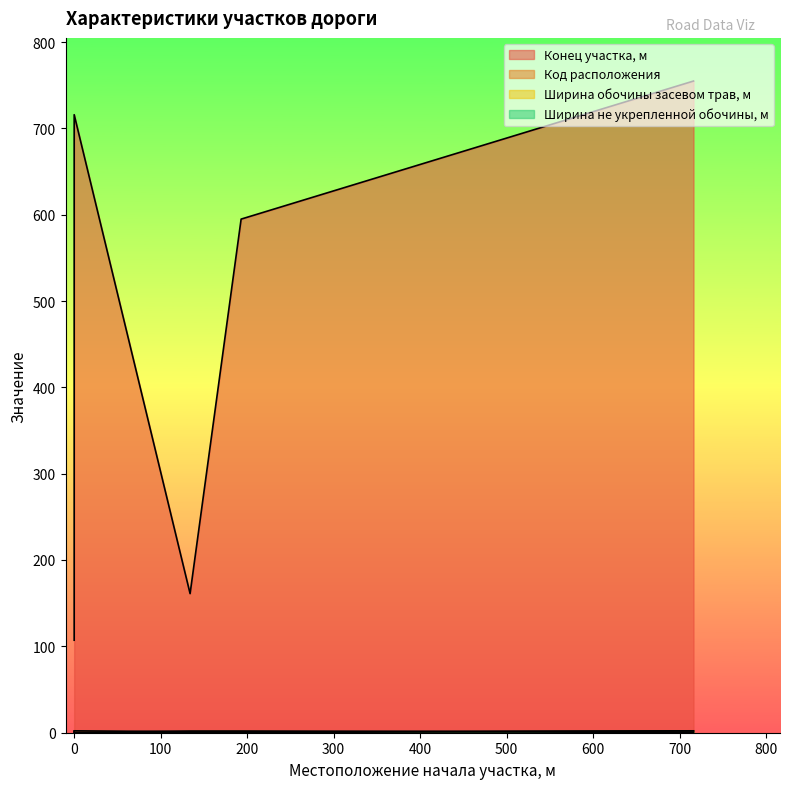

At how many categories does at least one series exceed 97?

5